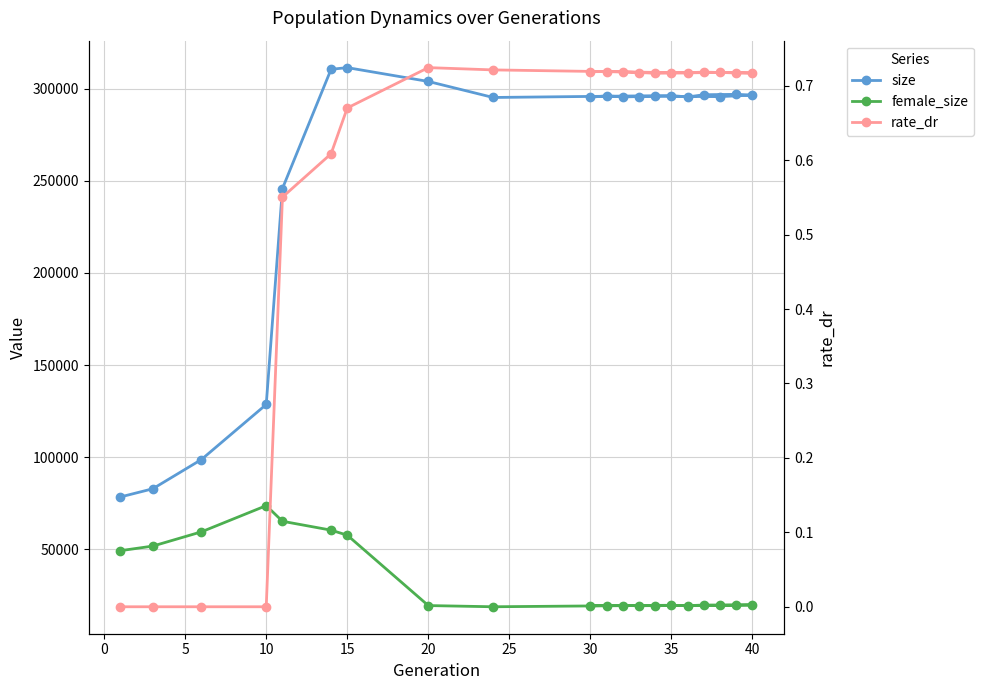

True or false: rate_dr and size intersect in this chart.

False